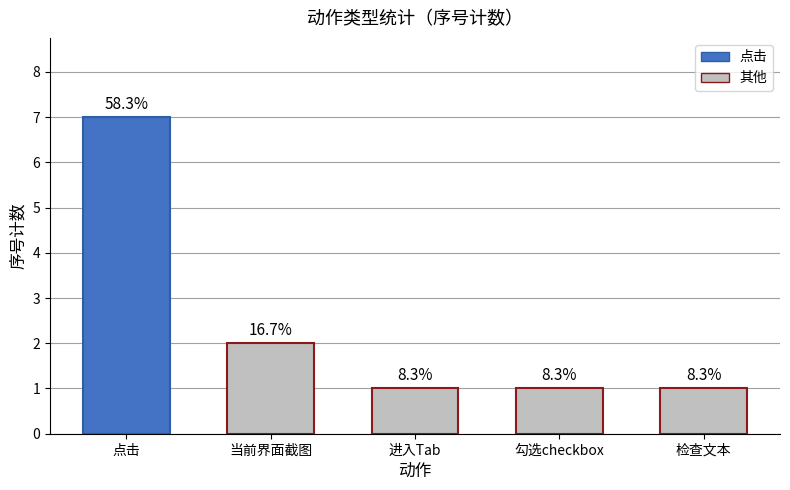

How many bars are there in total?

5